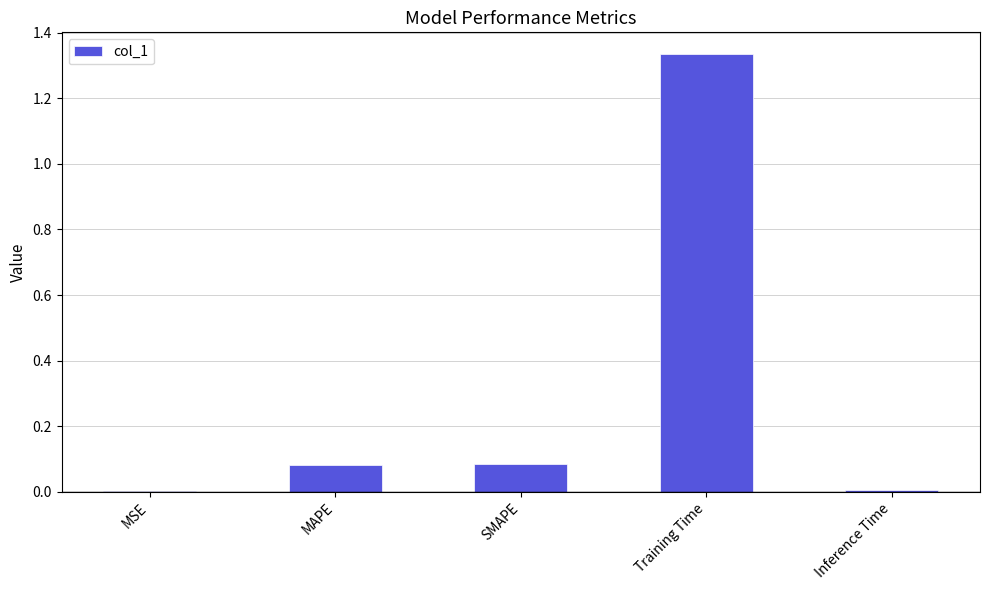

What is the sum of all values?

1.5